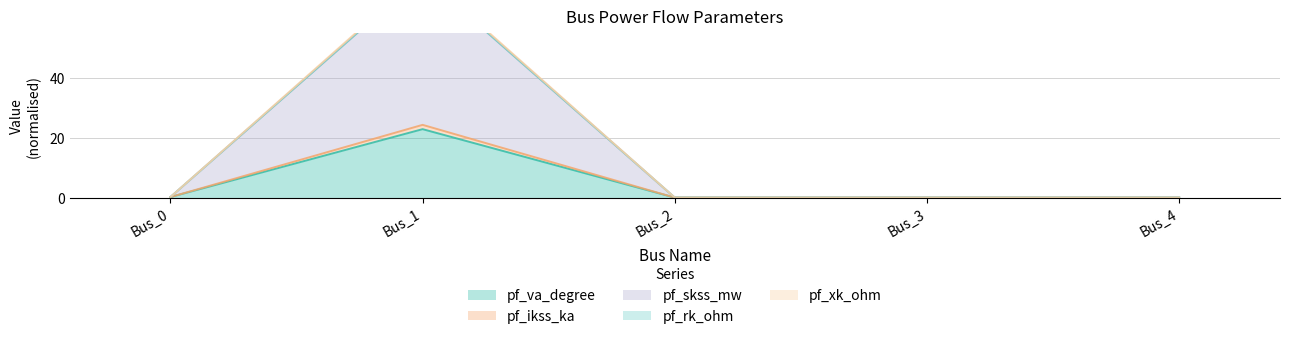

What is the greatest value displayed?

75.0